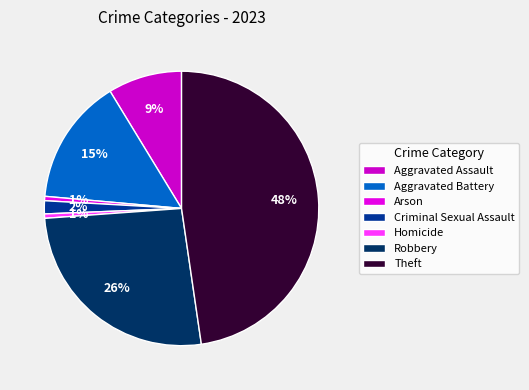

What is the smallest slice in the pie chart?

Arson